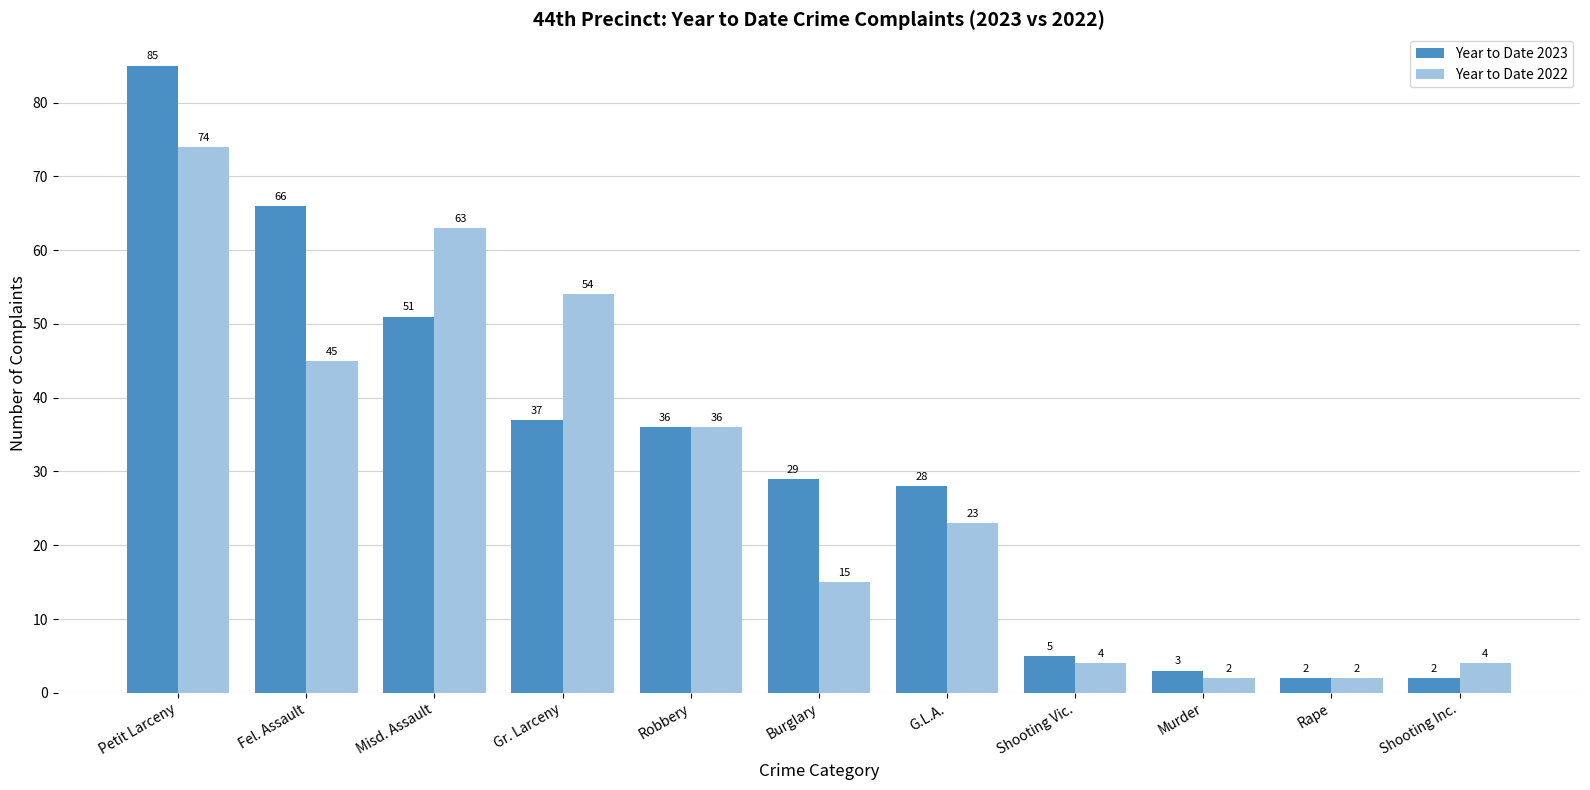

Is it true that Year to Date 2023 equals 71 at Misd. Assault?

False